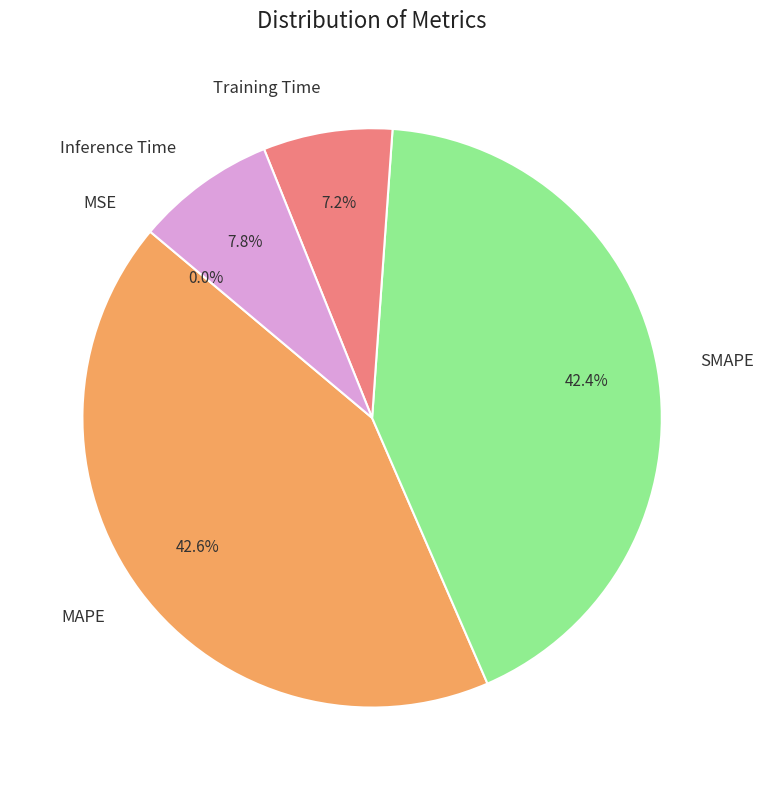

Do MAPE and SMAPE together represent more than half of the pie?

Yes